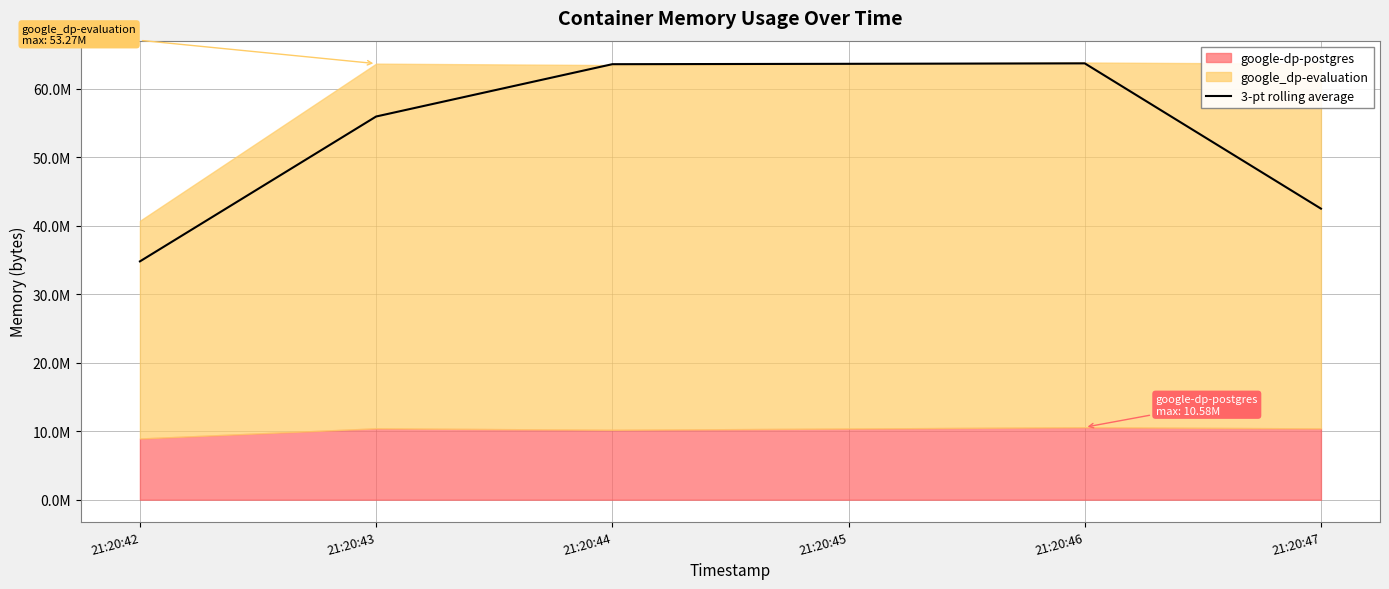

What is the greatest value displayed?

63735125.3